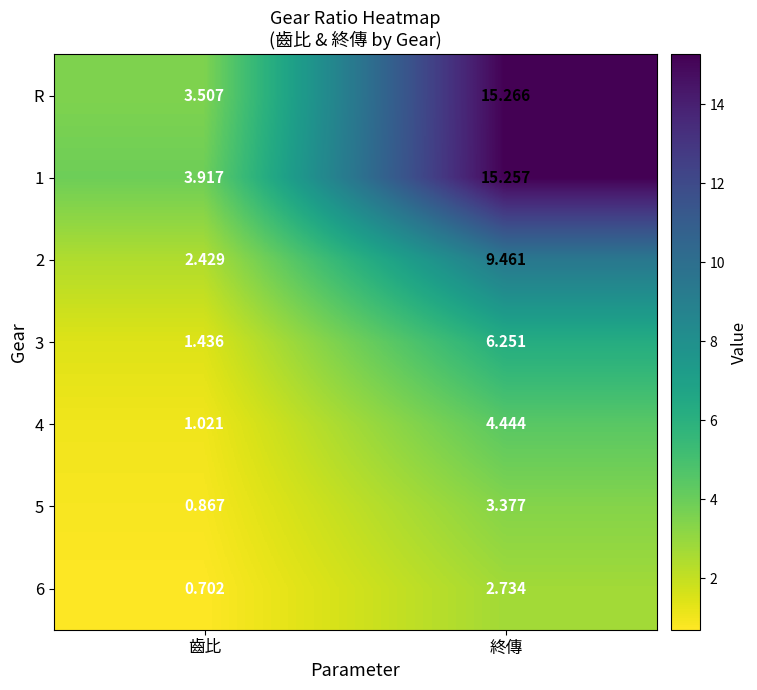

What is the spread (max minus min) of values at 齒比?

3.2